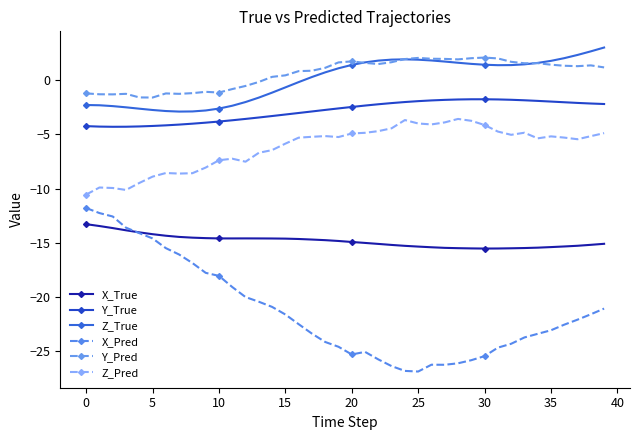

How many lines are shown in the chart?

6